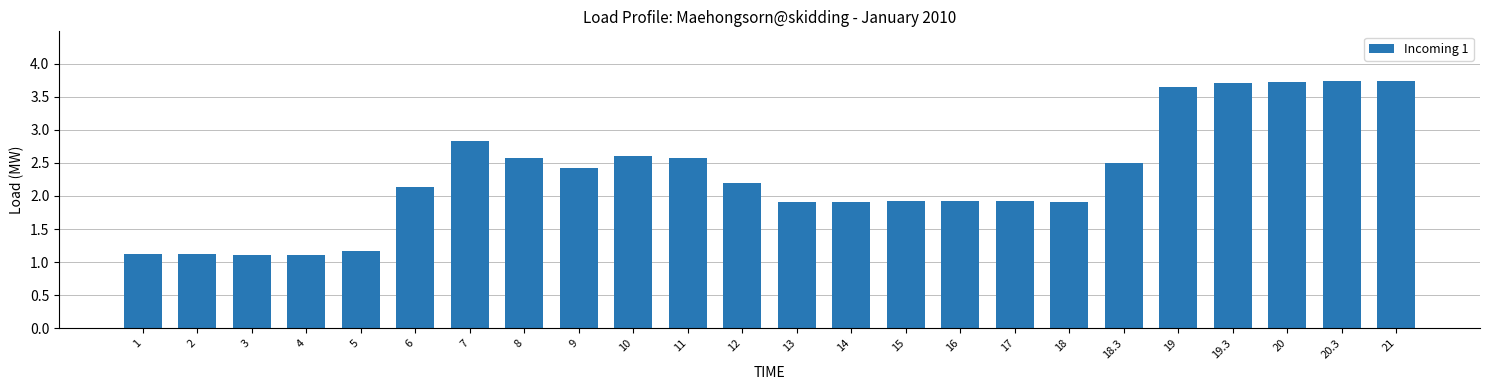

What is the value of the 1st bar from the left?

1.1